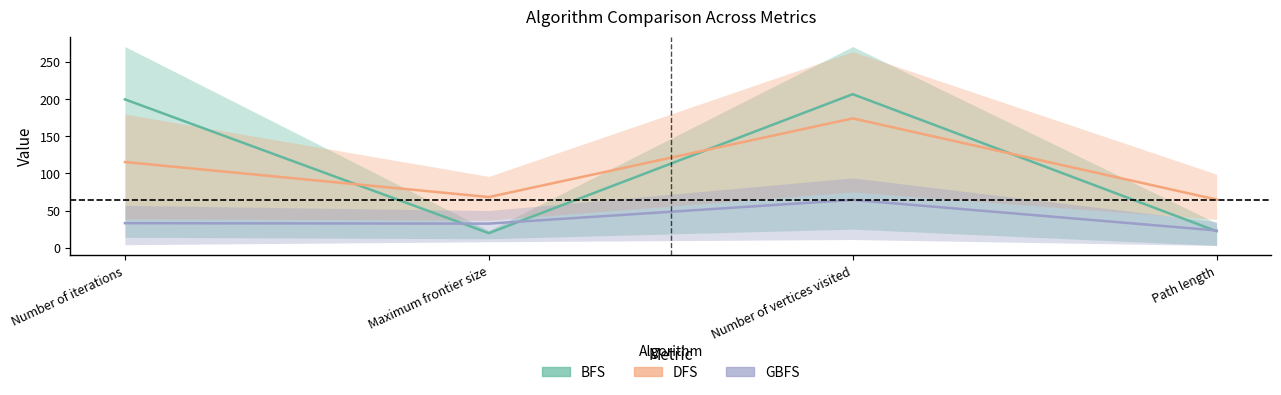

True or false: GBFS has more than 0 points higher than both neighbors.

True